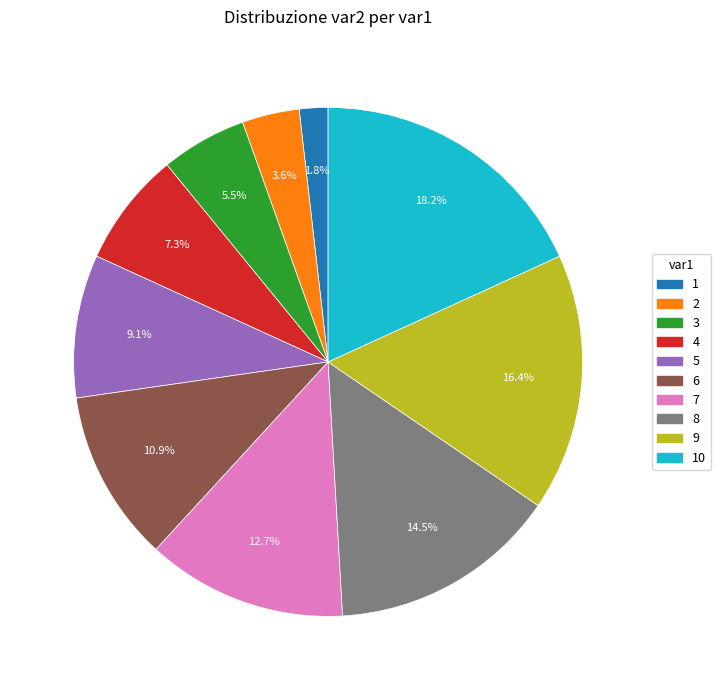

Is there a majority slice in this chart?

No